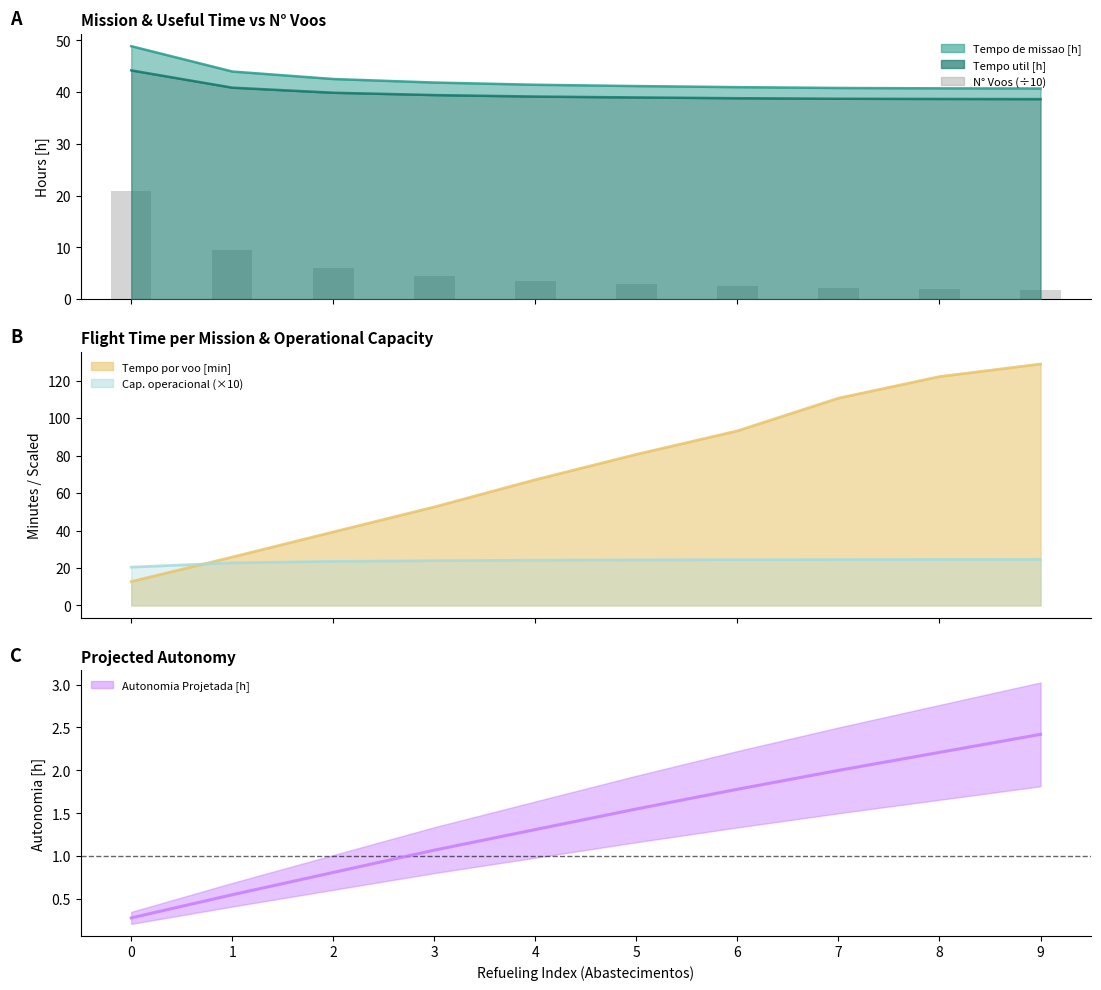

Reading right to left, extract all data points from this chart.

9=1.8	8=1.9	7=2.1	6=2.5	5=2.9	4=3.5	3=4.5	2=6.1	1=9.5	0=20.8